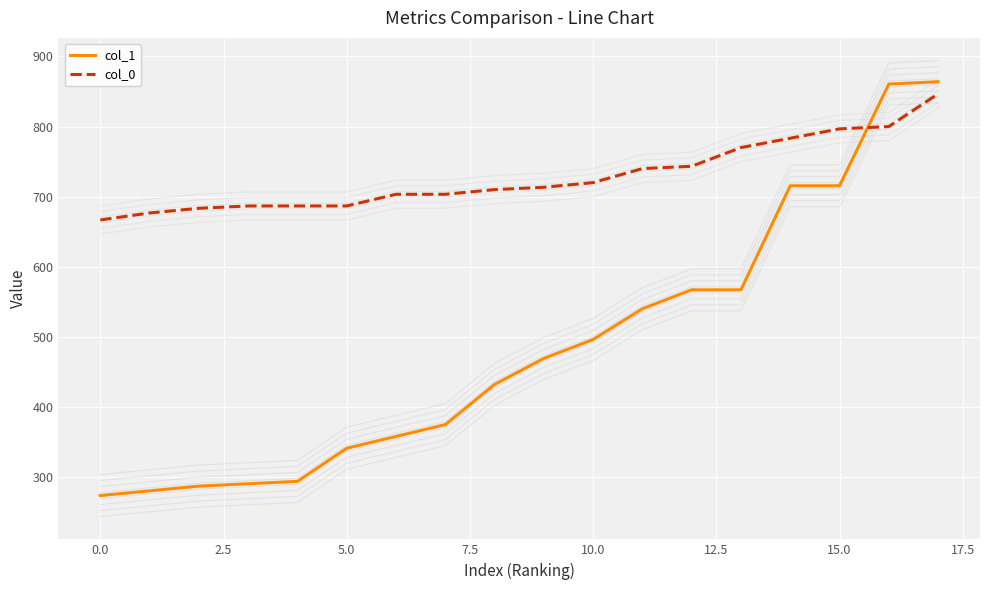

What is the highest value of the col_0 series?

846.7